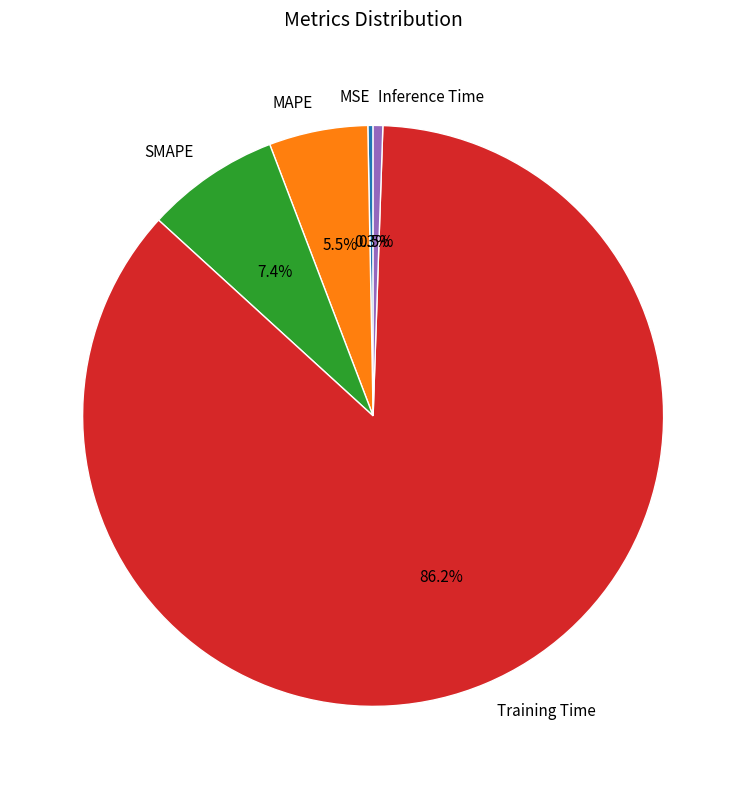

What is the total percentage of Training Time and Inference Time?

86.8%